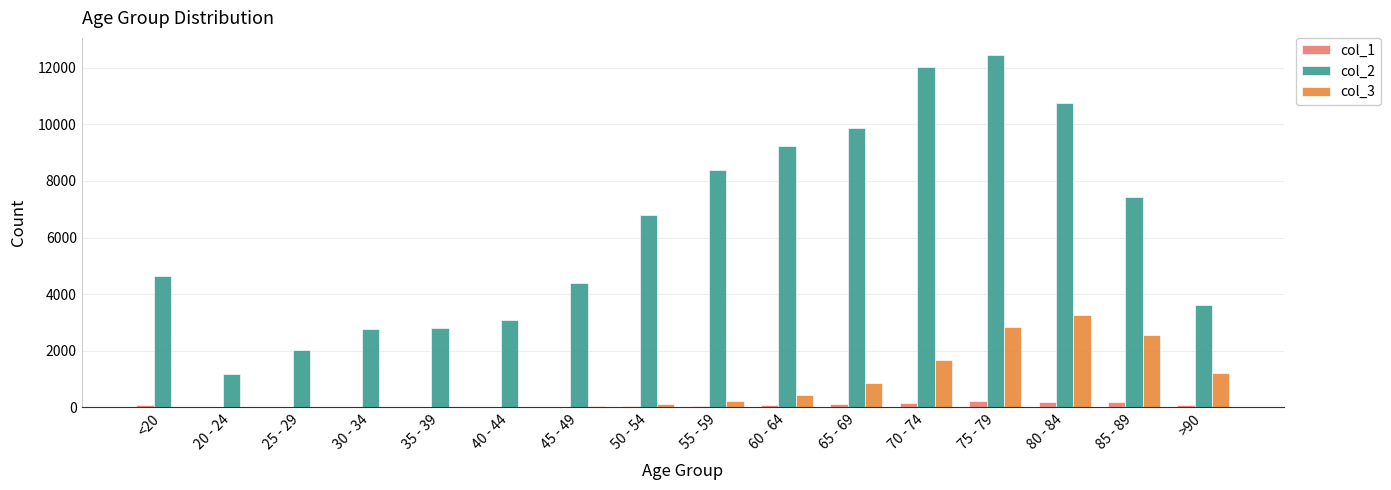

What value does the col_1 series have at 50 - 54, to the nearest 50?

50